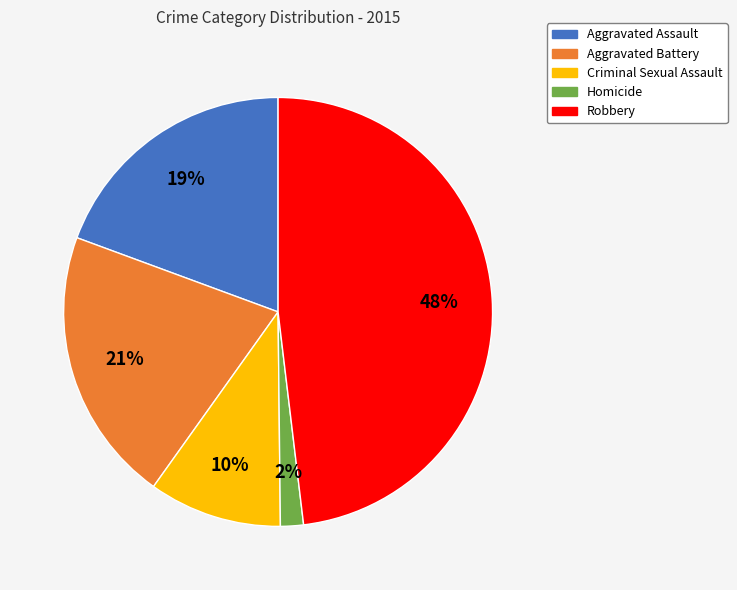

Does Robbery account for over 50% of the chart?

No